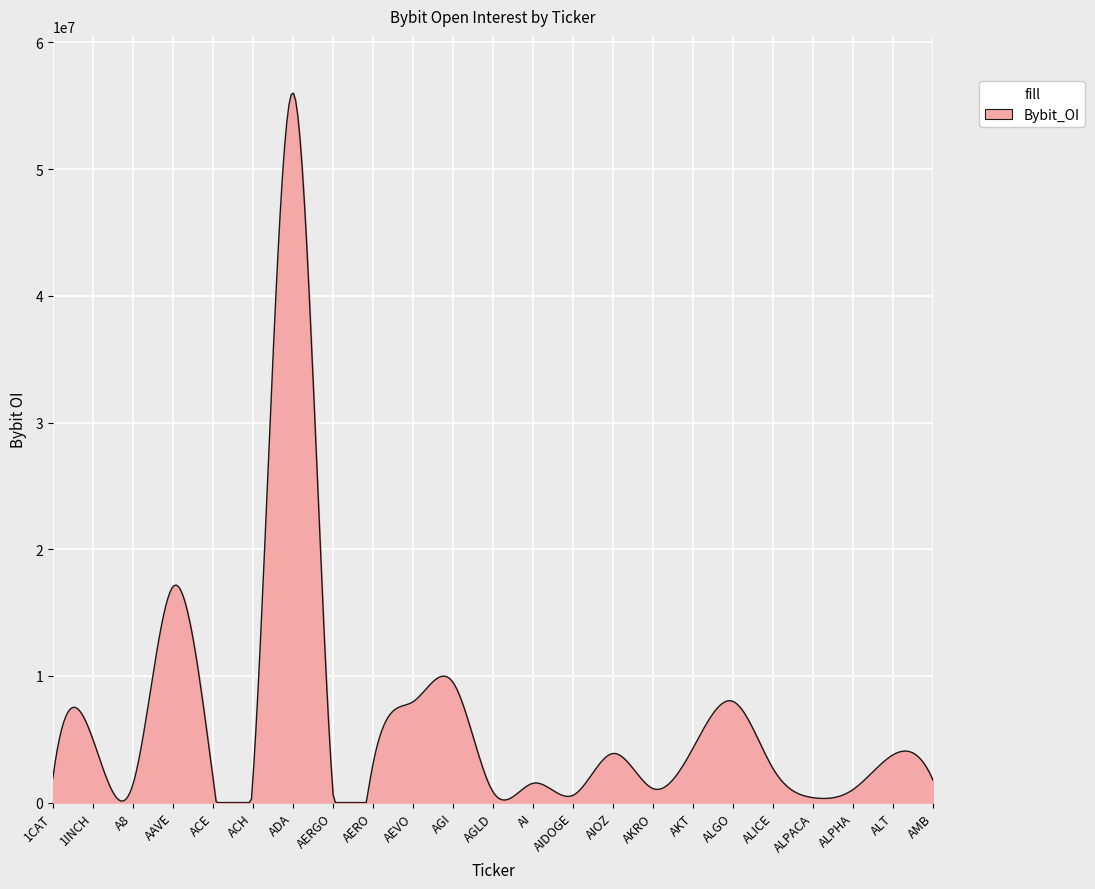

What is the maximum value shown in the chart?

56005060.3